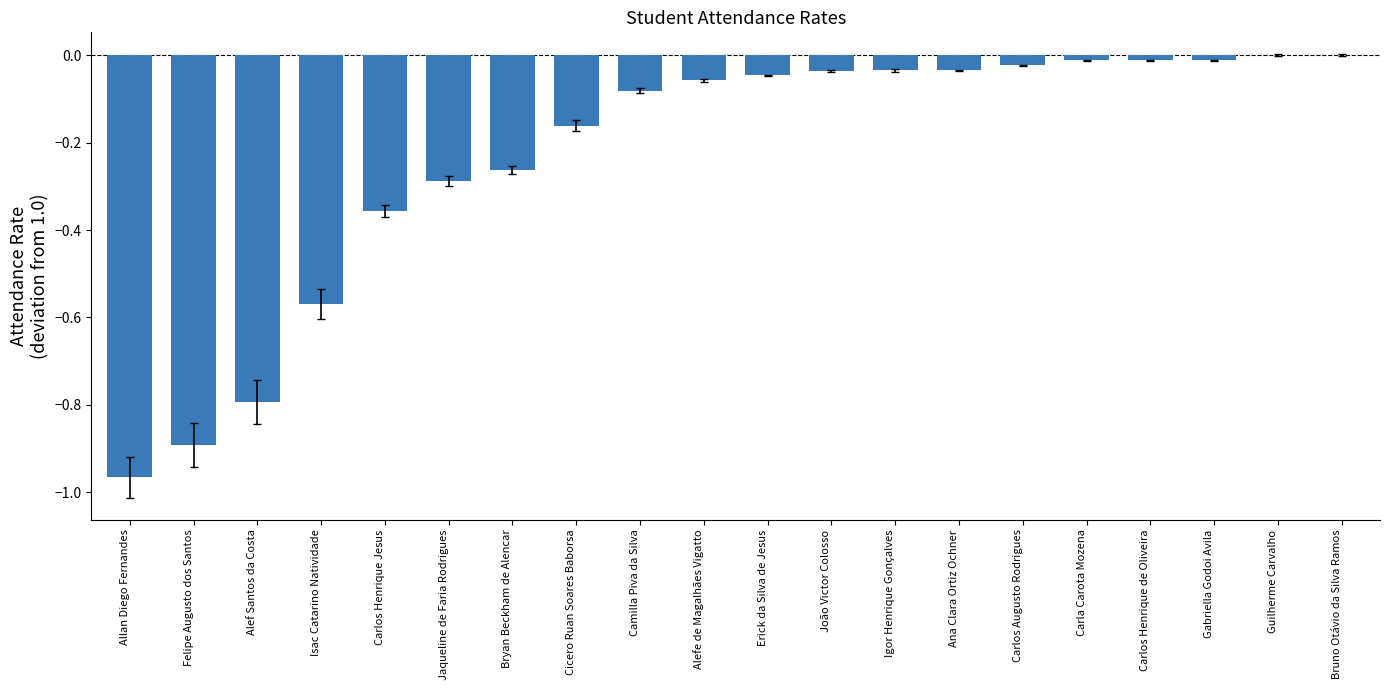

What is the sum of all values?

-4.6